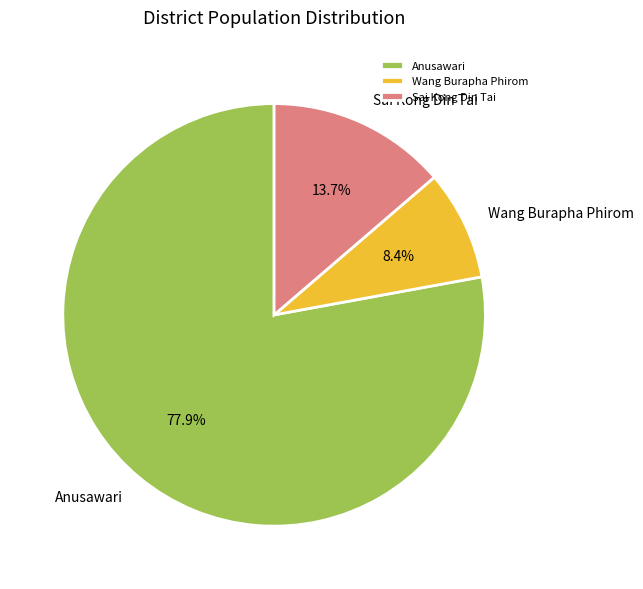

What is the ratio of the value at Sai Kong Din Tai to the value at Anusawari?

0.2